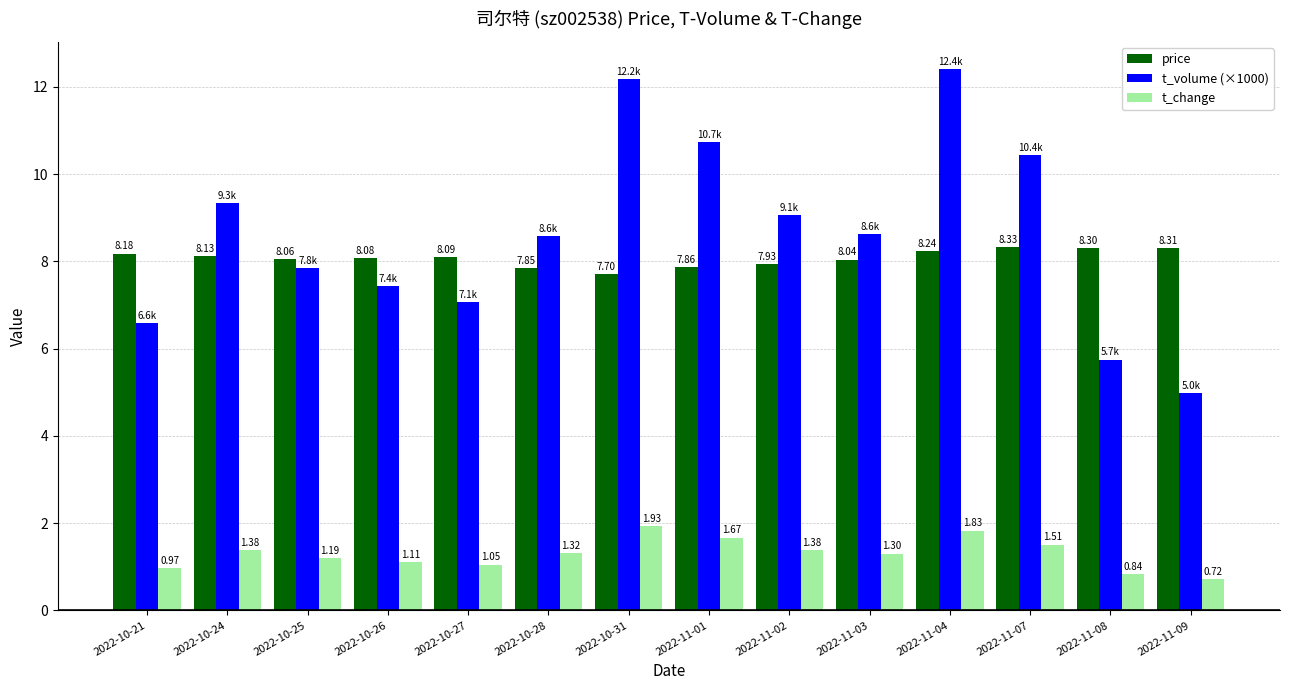

What is the average value of the t_change series?

1.3